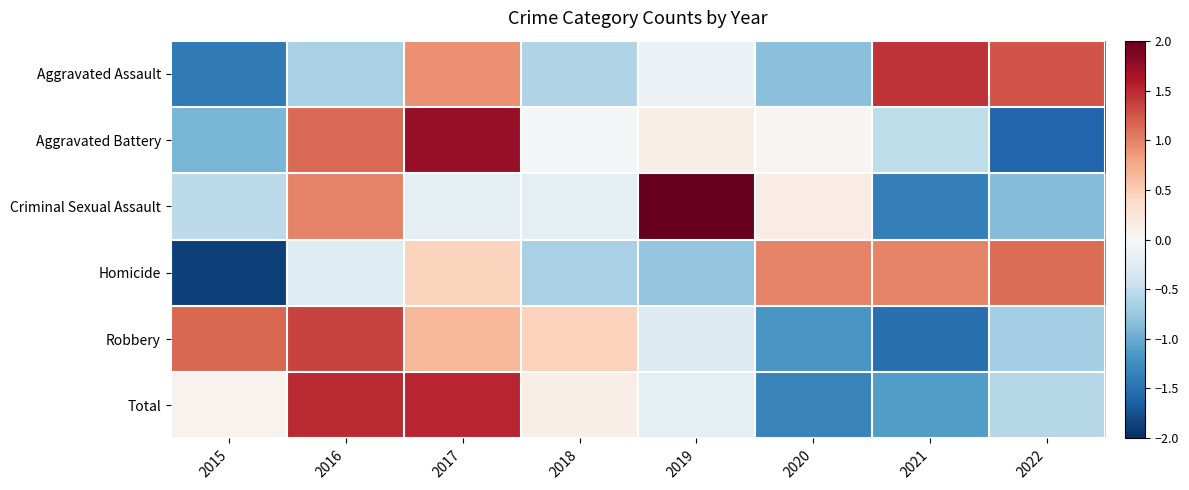

At which category is the sum across all series the highest?

2017